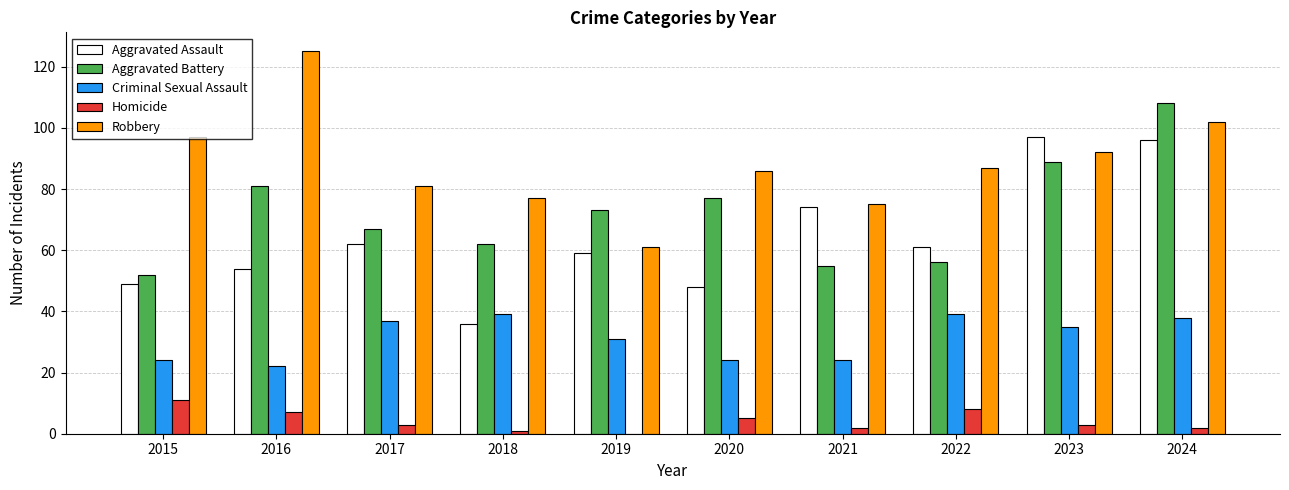

Does the chart contain stacked bars?

No